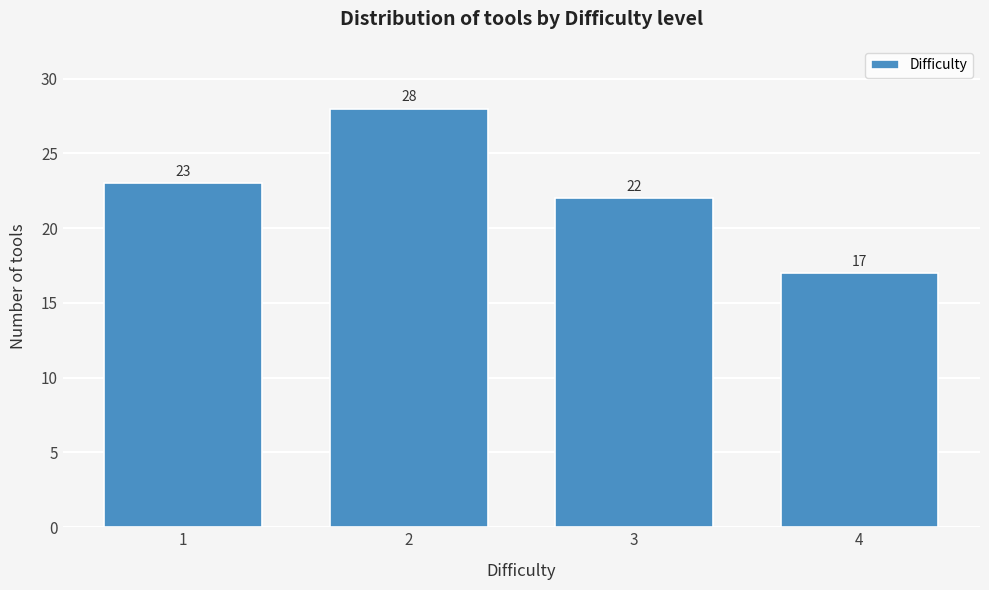

Reading left to right, extract all data points from this chart.

1=23	2=28	3=22	4=17